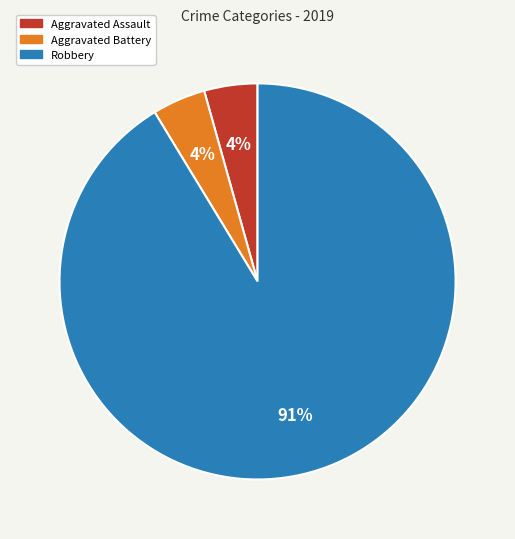

To the nearest percent, what is the average slice percentage?

33%